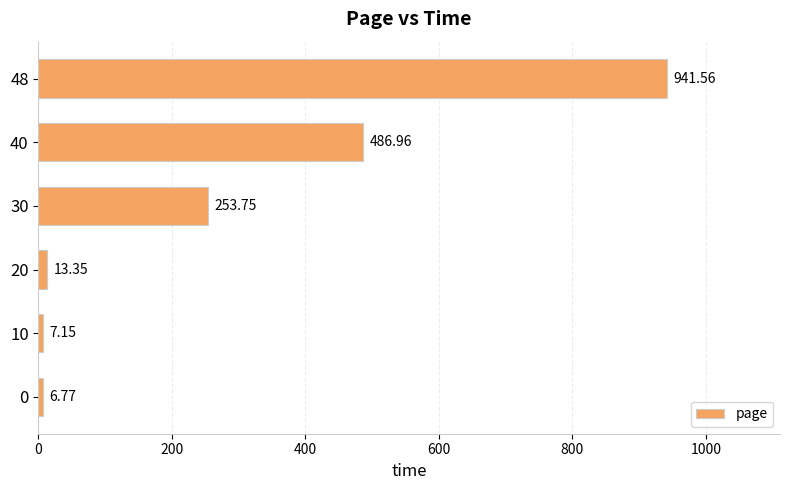

Does the chart contain any negative values?

No